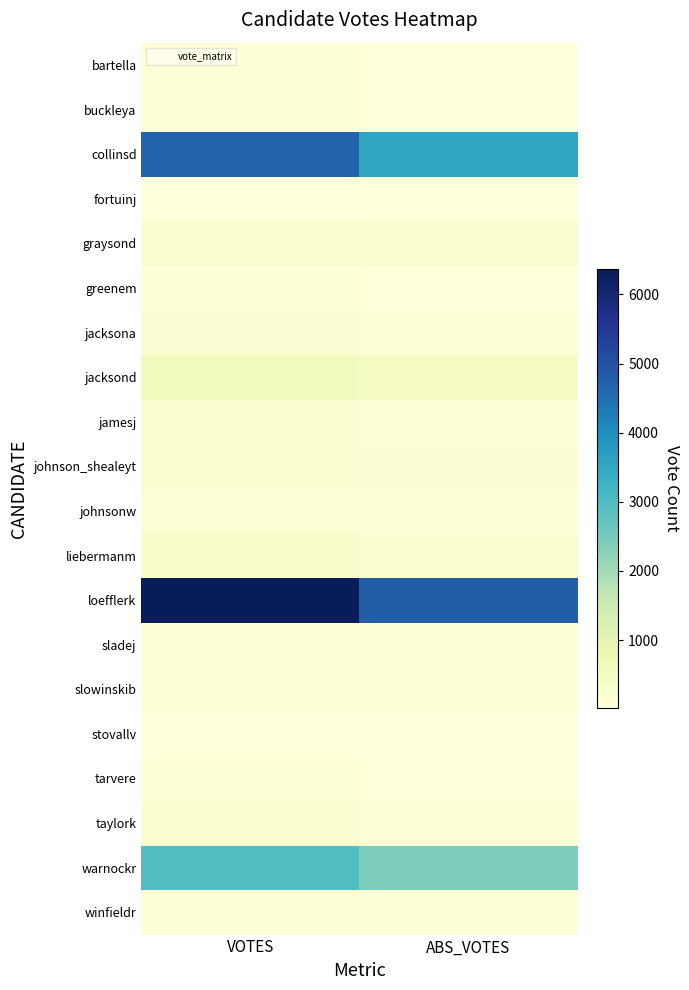

What is the spread (max minus min) of values at ABS_VOTES?

4781